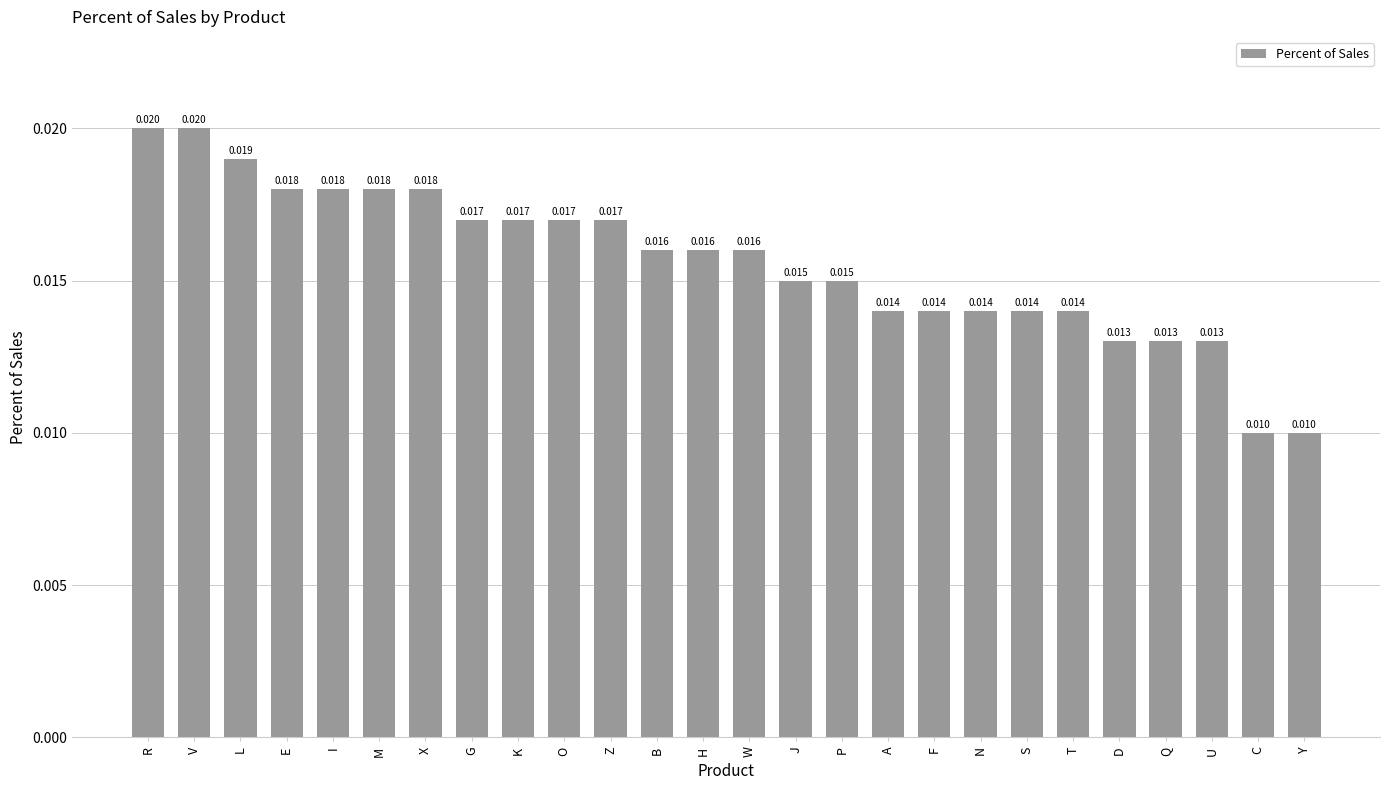

What is the label of the 6th bar from the right?

T